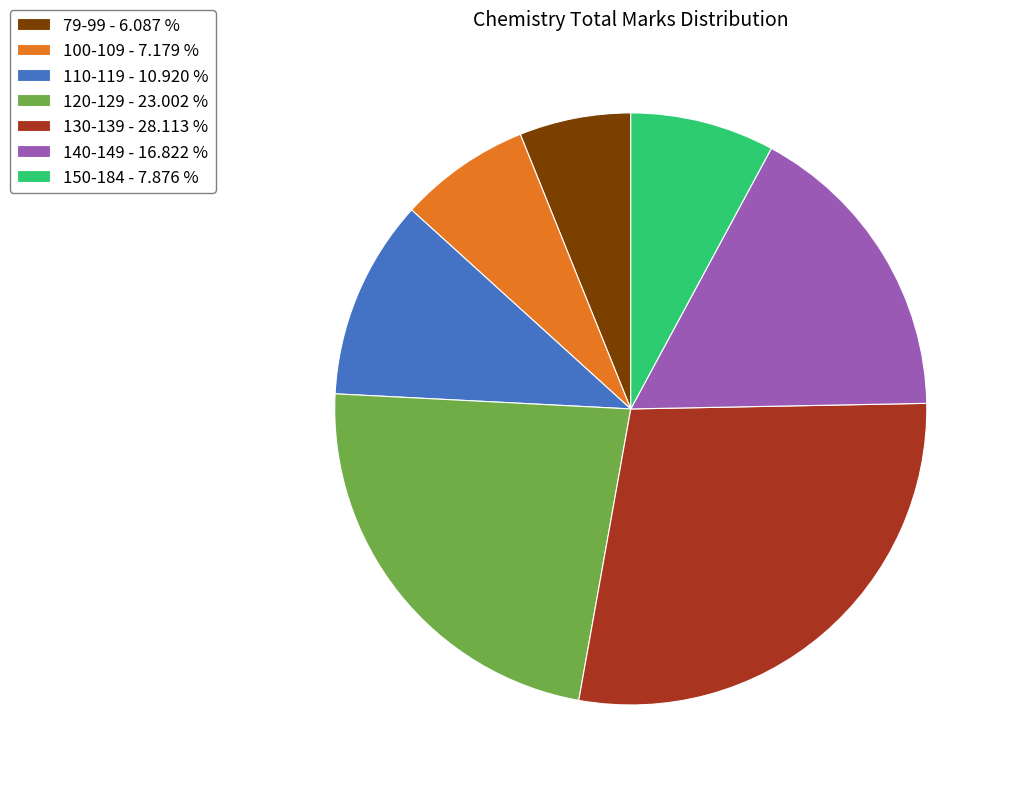

Combined, do 140-149 - 16.822 % and 100-109 - 7.179 % account for over 50%?

No